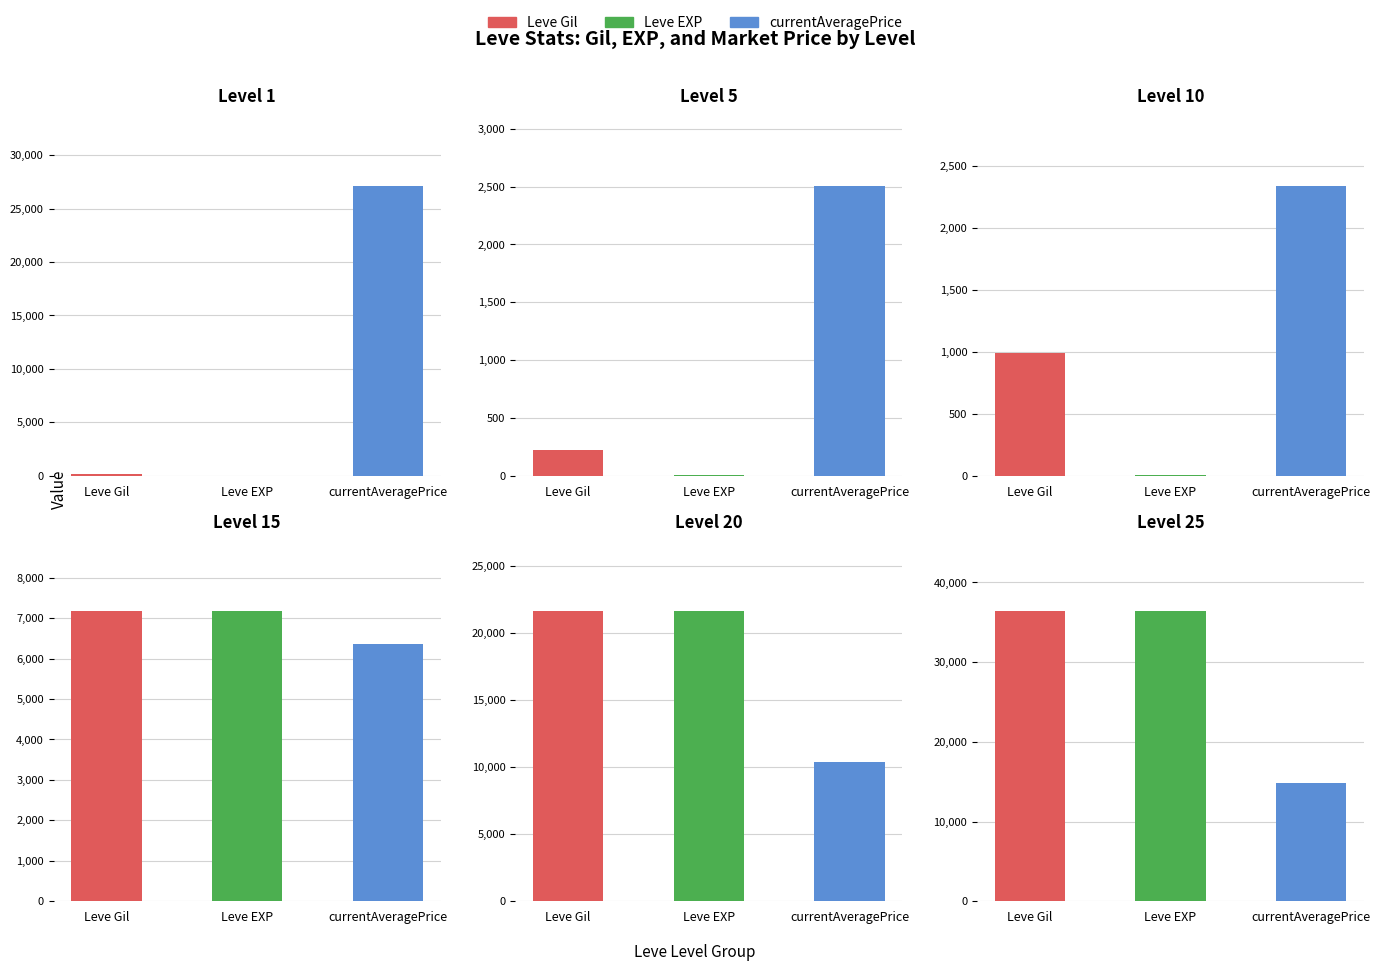

Which series has the largest range (max minus min)?

Leve EXP